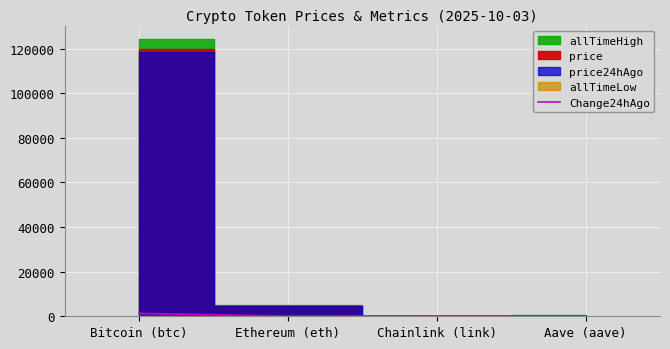

What is the change in value from Ethereum (eth) to Chainlink (link)?

-63.7